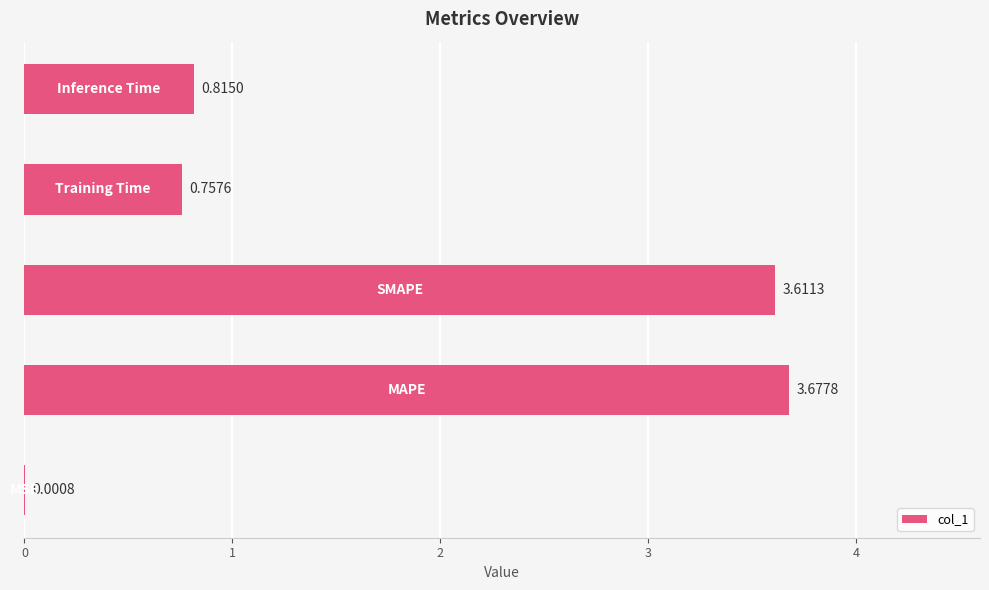

Rank the categories by value from highest to lowest.

1, 2, 4, 3, 0